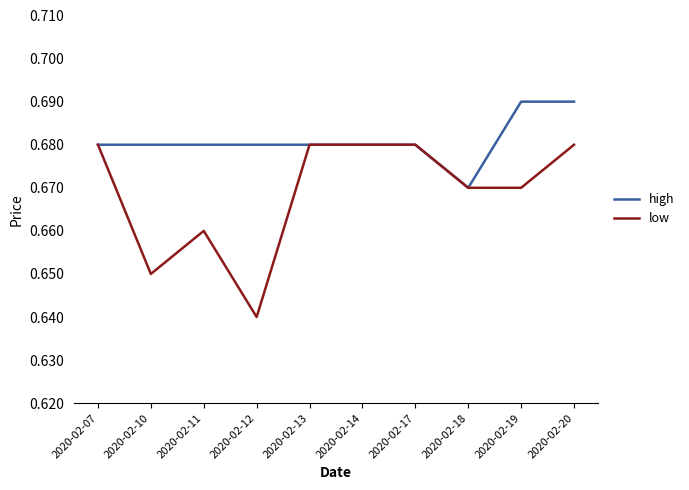

True or false: high has a value of 1.1 at 2020-02-18.

False